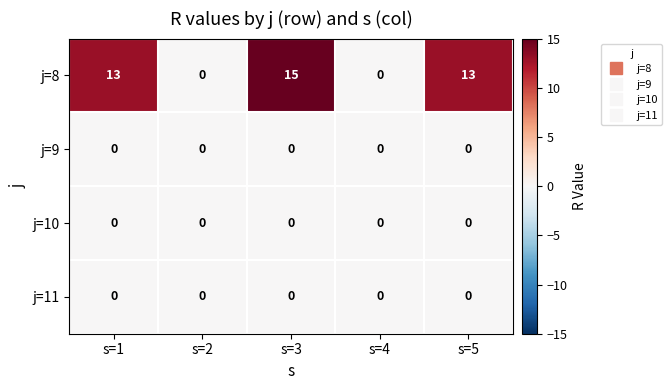

True or false: j=11 has a value of 0 at s=3.

True